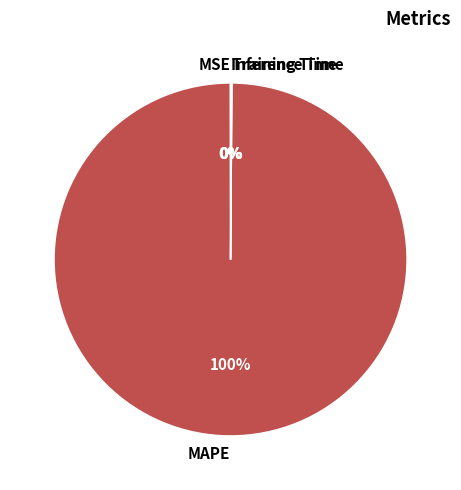

Is there any slice that represents more than half of the pie?

Yes